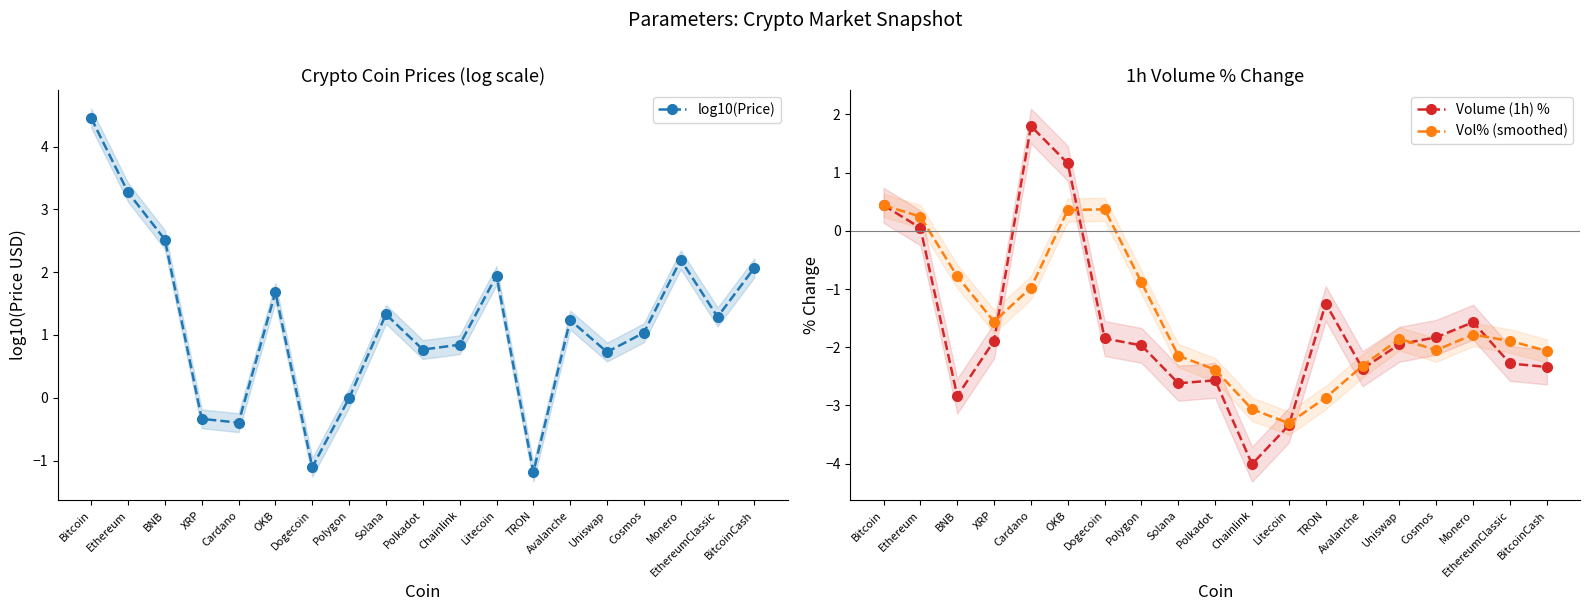

True or false: log10(Price) and Vol% (smoothed) intersect in this chart.

True